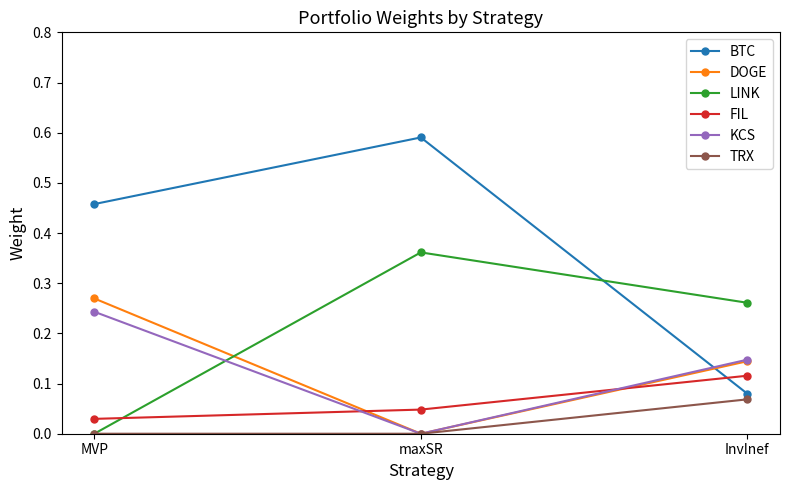

At which label does FIL reach its minimum?

MVP